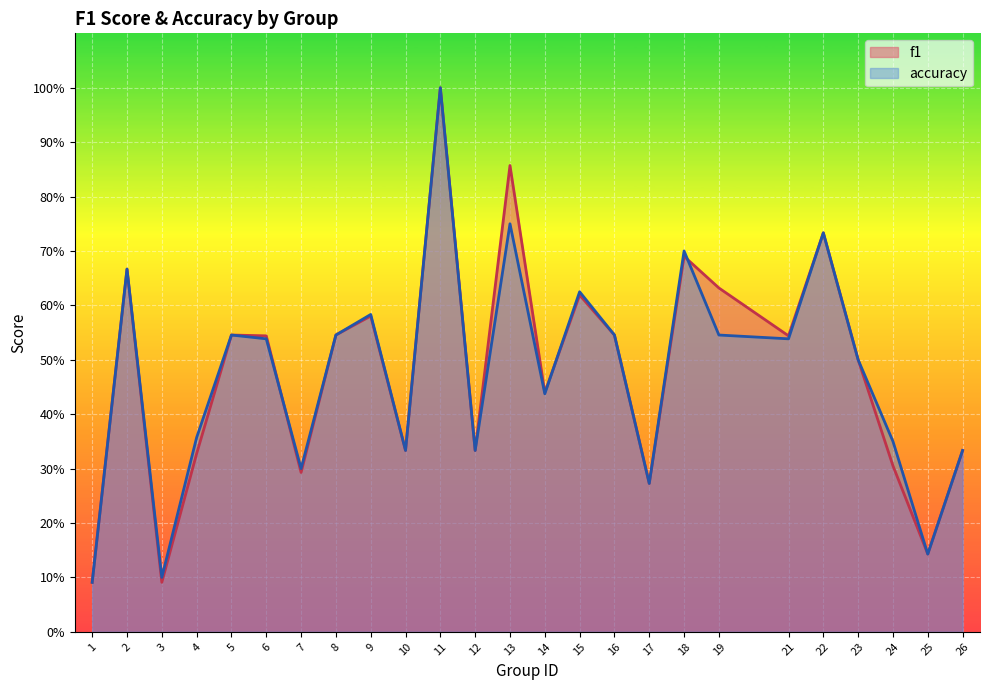

Where do f1 and accuracy first cross each other?

6 and 7